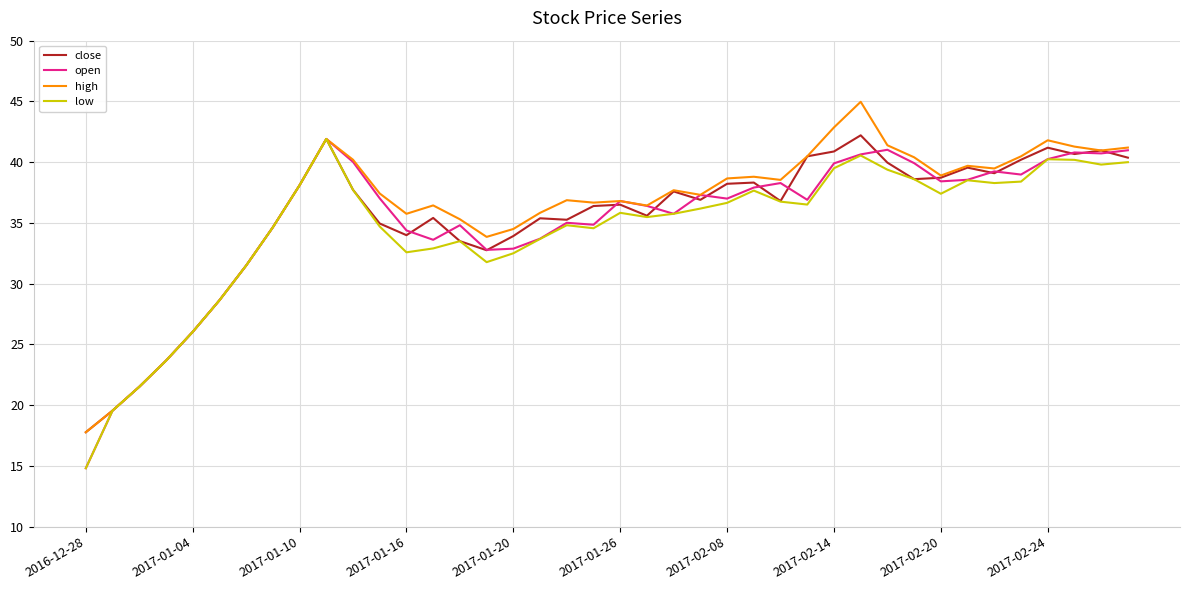

What is the greatest value displayed?

45.0